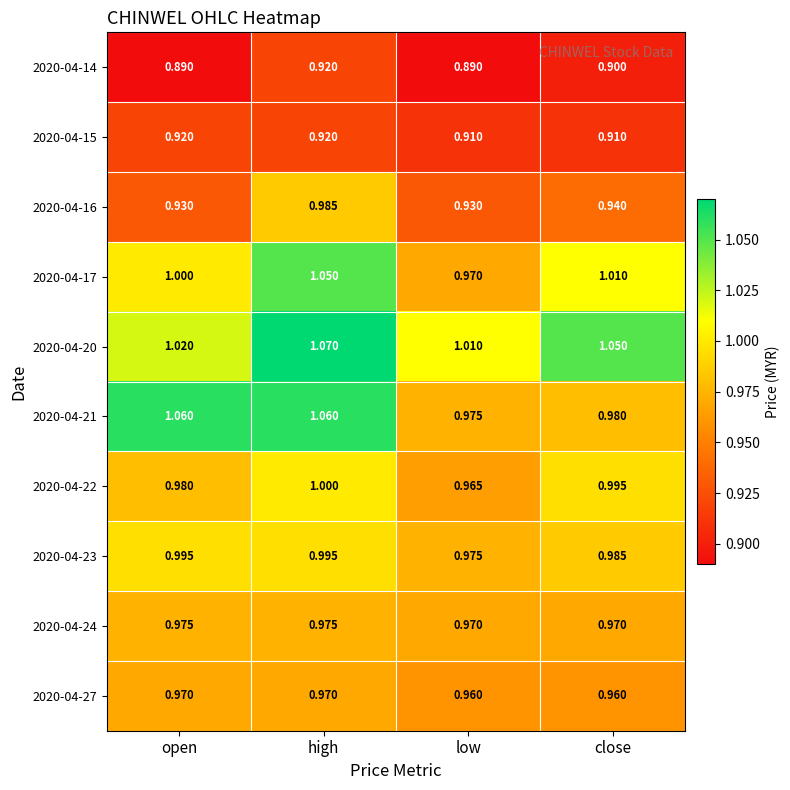

Count the number of categories in the chart.

4